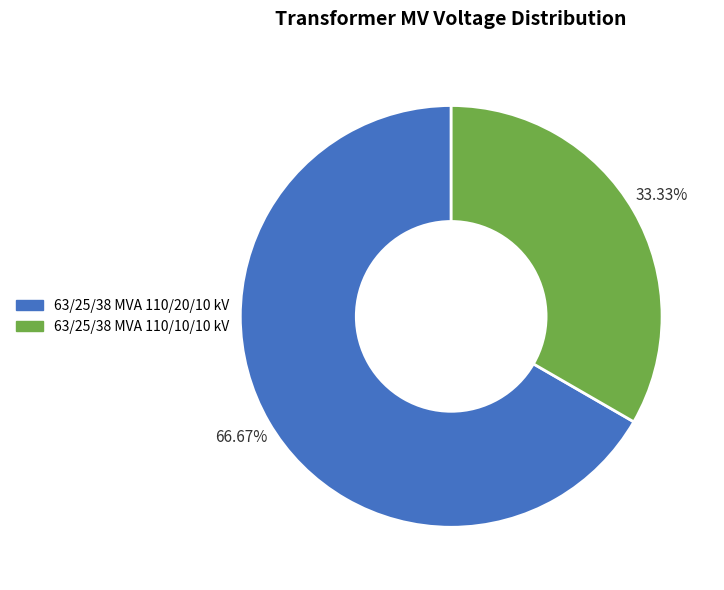

Rank the categories by value from highest to lowest.

63/25/38 MVA 110/20/10 kV, 63/25/38 MVA 110/10/10 kV